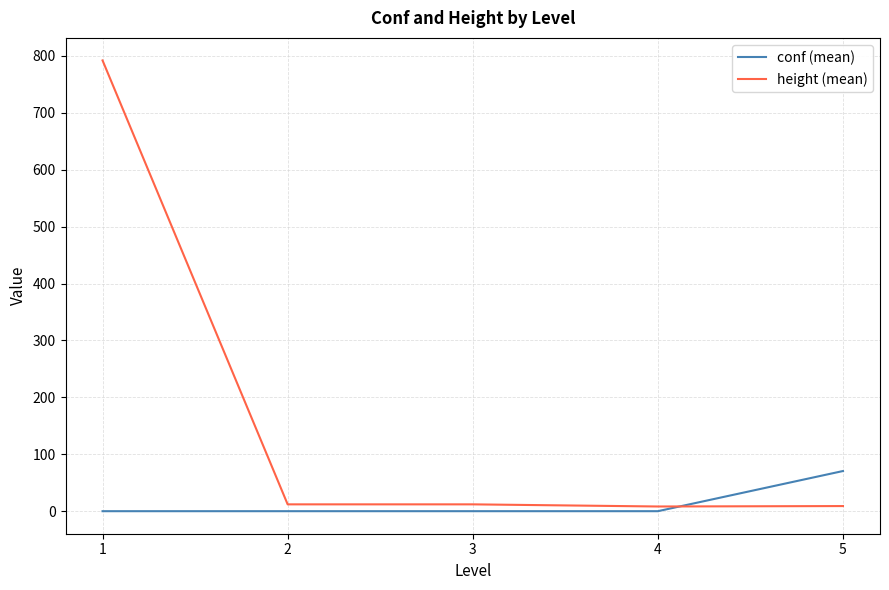

What is the total value across all series at 2?

12.0